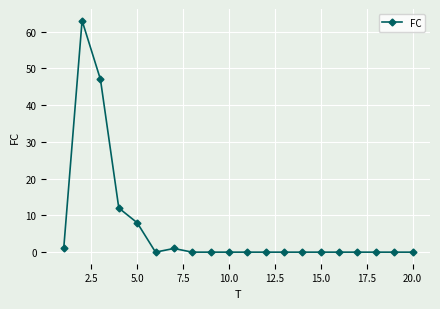

What is the sum of all values?

132